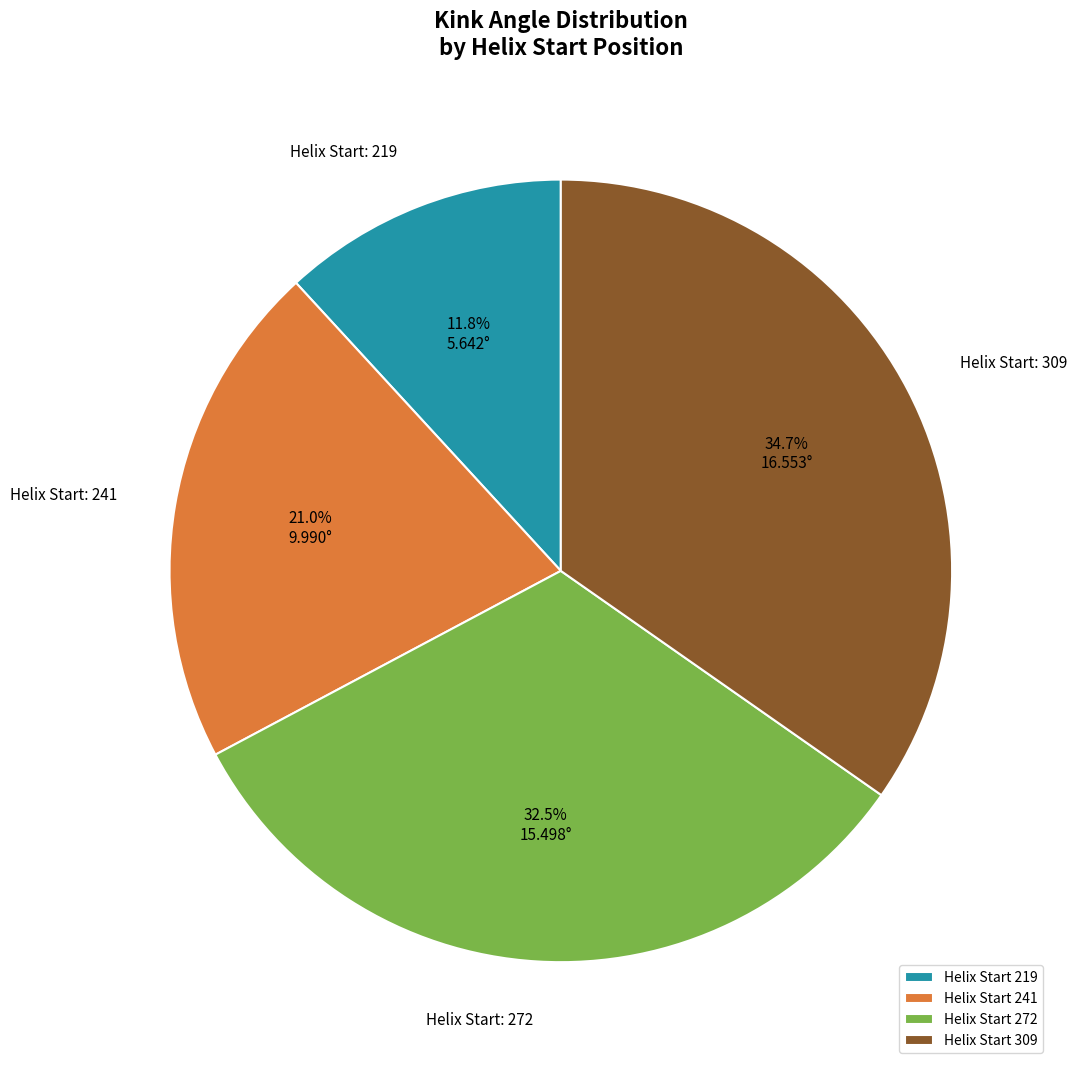

Approximately how many times larger is the value at Helix Start 219 compared to Helix Start 272?

0.4